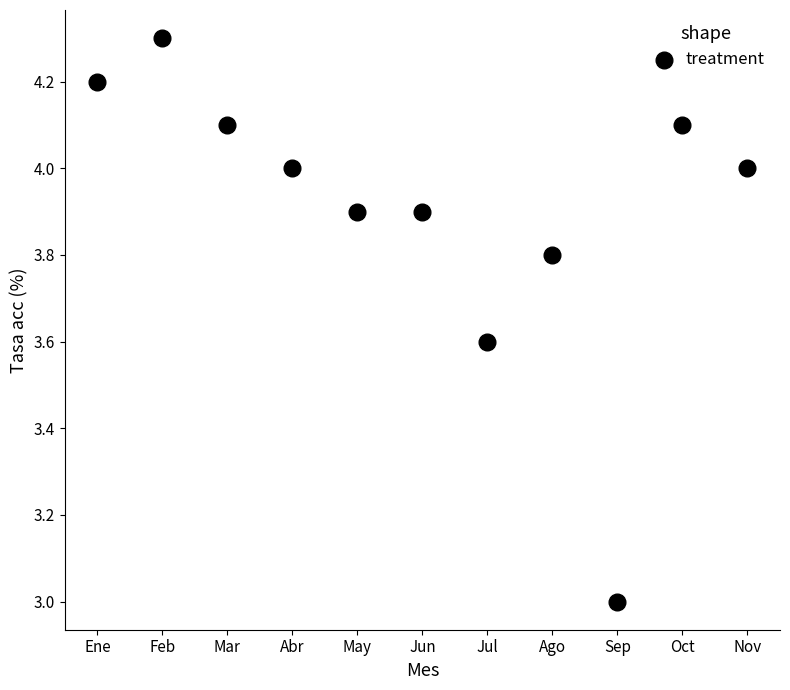

What is the average Y value?

3.9